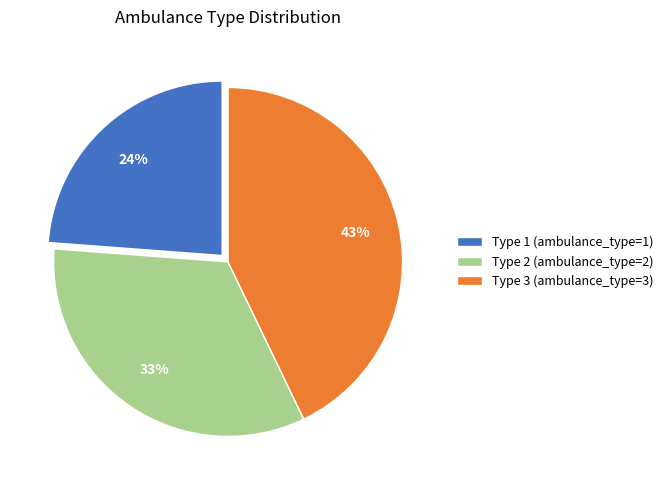

To the nearest percent, what is the combined percentage of Type 3 and Type 2?

76%